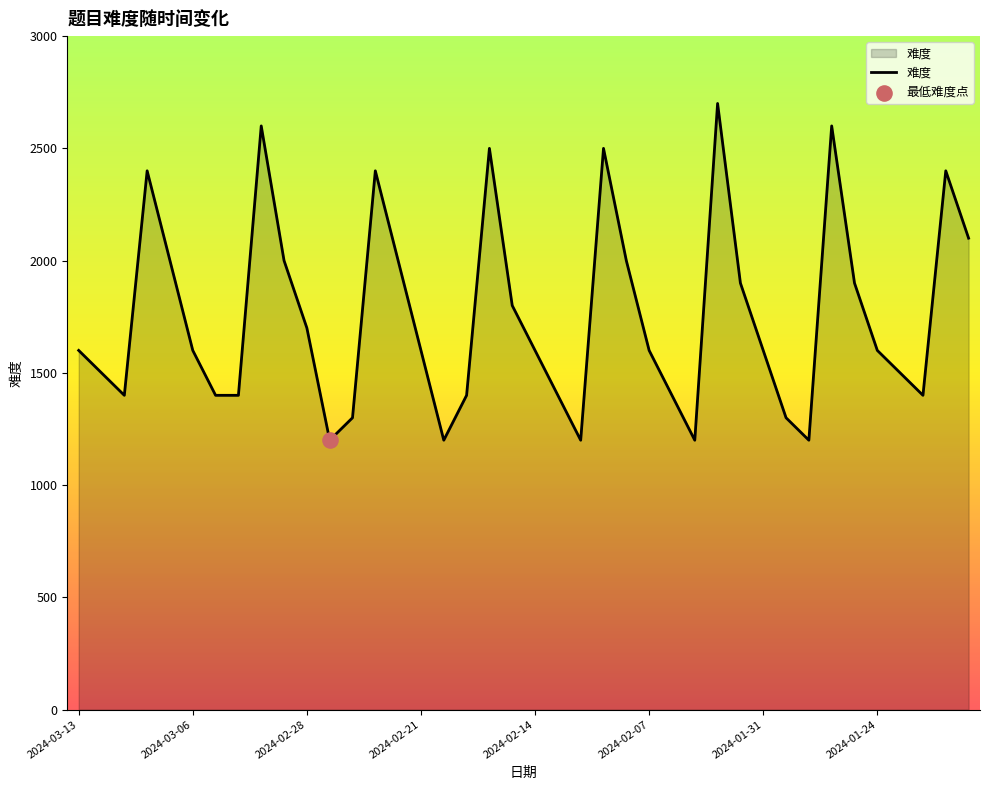

What is the difference between the maximum and minimum values?

1500